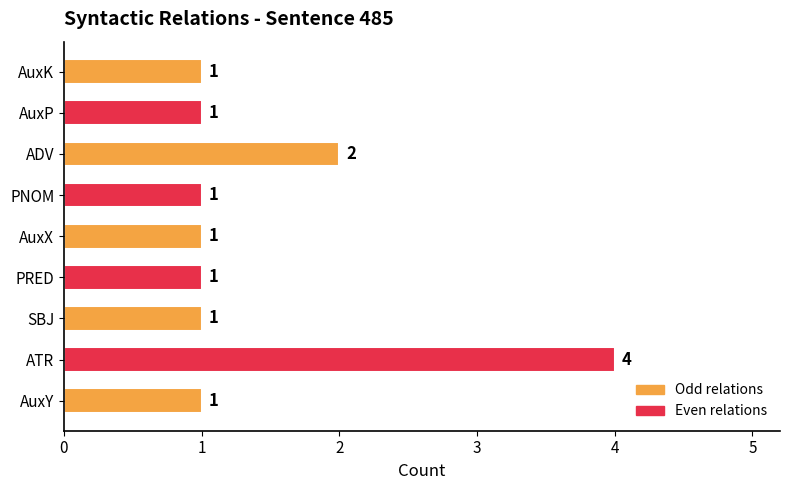

The chart shows a value of 1 at AuxK. True or false?

True